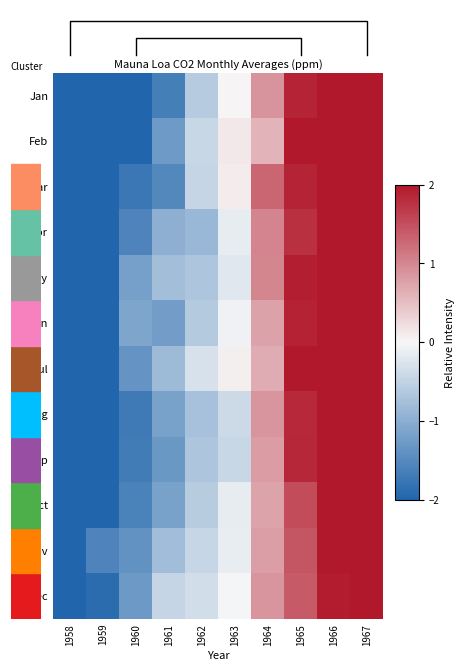

How many negative values does the Jul series have?

5